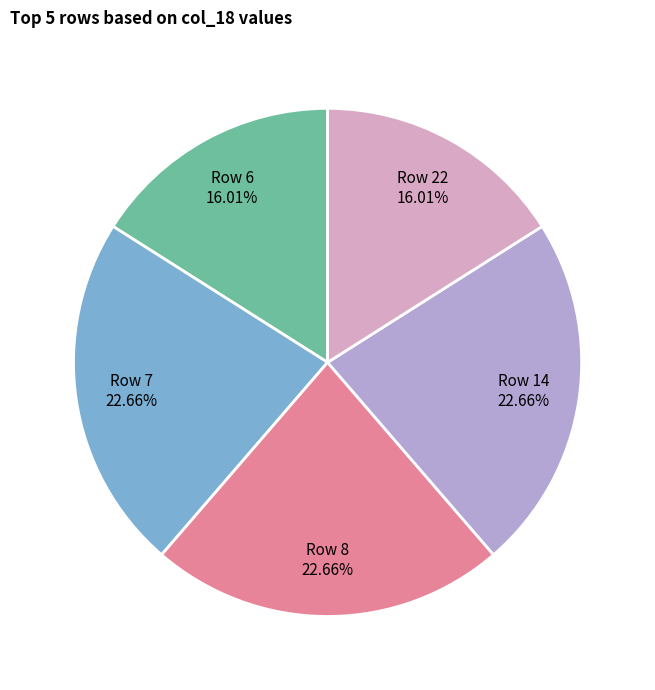

How many segments does this pie chart have?

5